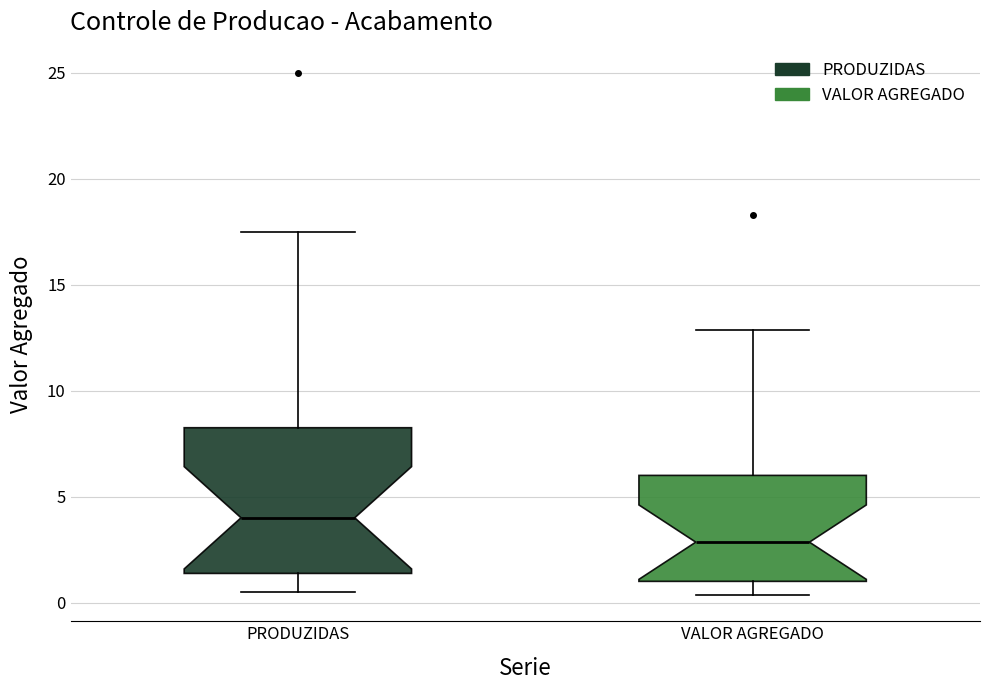

Which box has the highest median line?

PRODUZIDAS